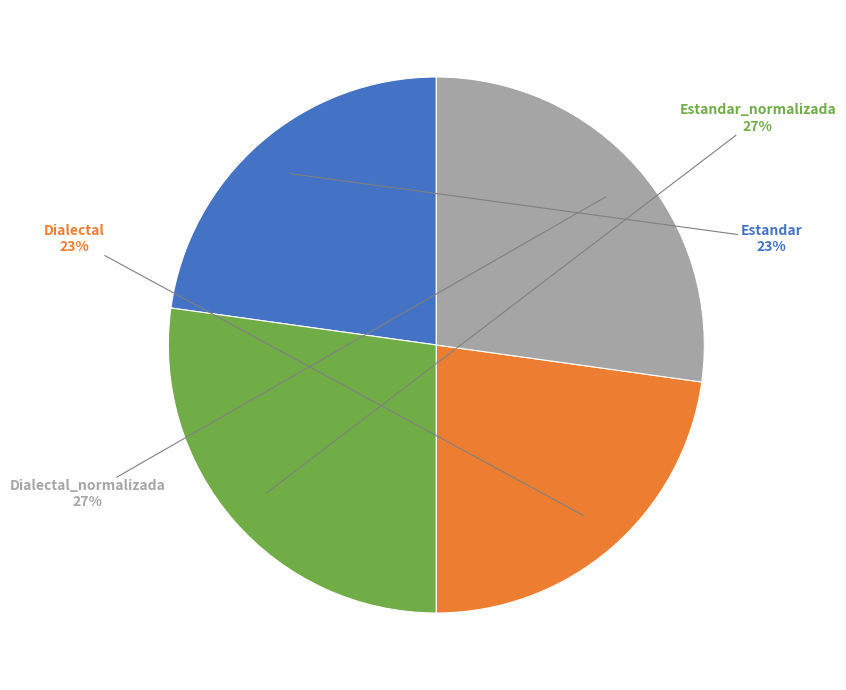

Does Dialectal account for over 50% of the chart?

No